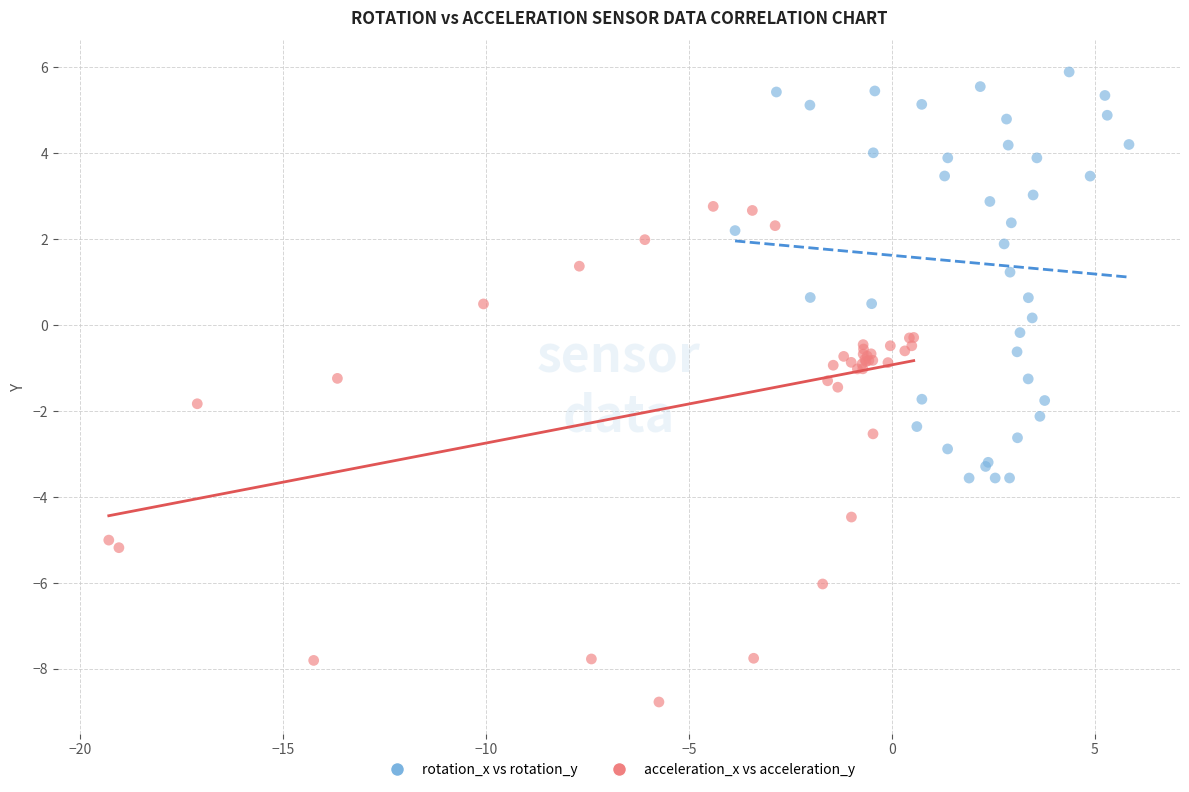

Which series has the widest spread of Y values?

acceleration_x vs acceleration_y